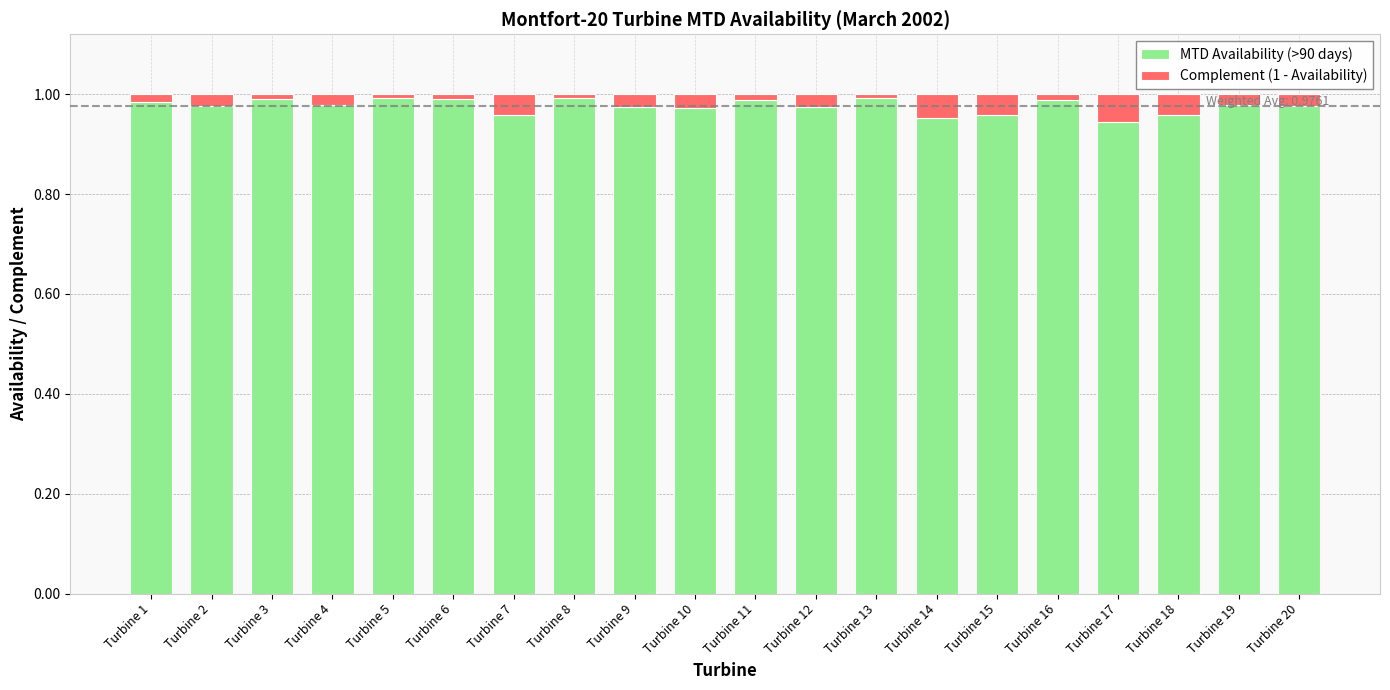

Is it true that MTD Availability (>90 days) equals 1.0 at Turbine 12?

True